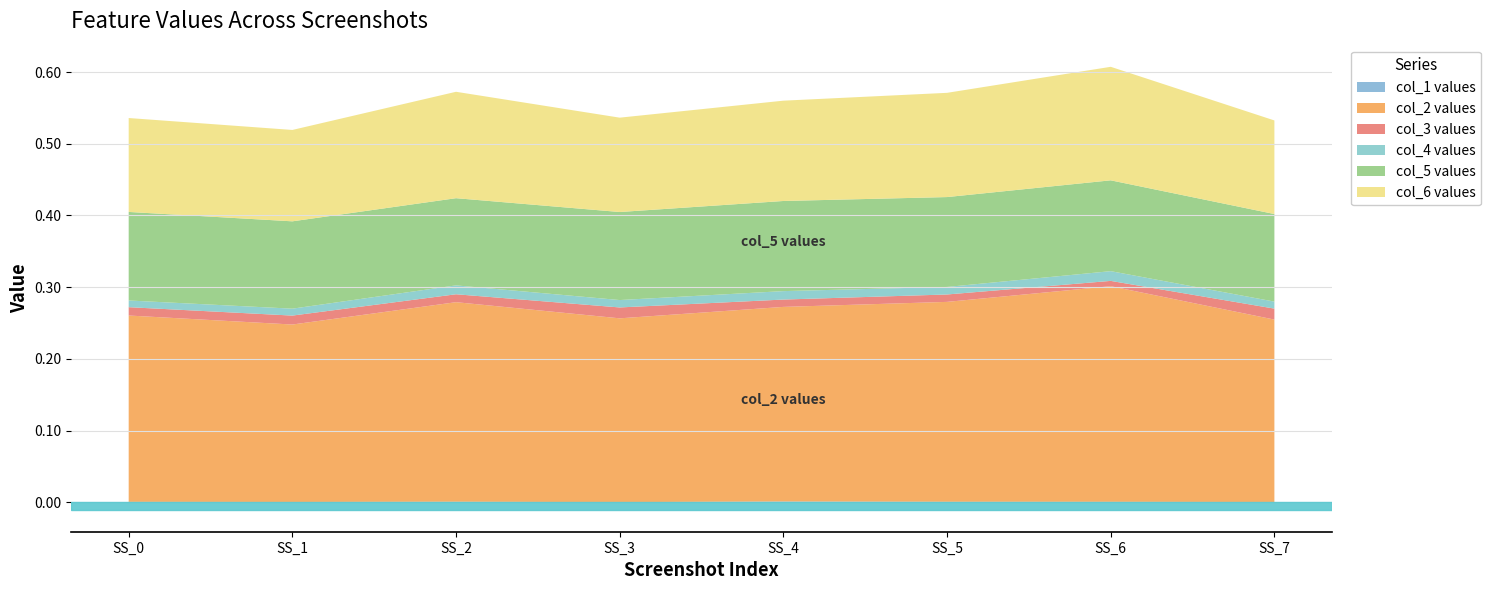

Reading right to left, extract all data points from this chart.

col_1: Screenshot_7=0.0	Screenshot_6=0.0	Screenshot_5=0.0	Screenshot_4=0.0	Screenshot_3=0.0	Screenshot_2=0.0	Screenshot_1=0.0	Screenshot_0=0.0
col_2: Screenshot_7=0.3	Screenshot_6=0.3	Screenshot_5=0.3	Screenshot_4=0.3	Screenshot_3=0.3	Screenshot_2=0.3	Screenshot_1=0.2	Screenshot_0=0.3
col_3: Screenshot_7=0.0	Screenshot_6=0.0	Screenshot_5=0.0	Screenshot_4=0.0	Screenshot_3=0.0	Screenshot_2=0.0	Screenshot_1=0.0	Screenshot_0=0.0
col_4: Screenshot_7=0.0	Screenshot_6=0.0	Screenshot_5=0.0	Screenshot_4=0.0	Screenshot_3=0.0	Screenshot_2=0.0	Screenshot_1=0.0	Screenshot_0=0.0
col_5: Screenshot_7=0.1	Screenshot_6=0.1	Screenshot_5=0.1	Screenshot_4=0.1	Screenshot_3=0.1	Screenshot_2=0.1	Screenshot_1=0.1	Screenshot_0=0.1
col_6: Screenshot_7=0.1	Screenshot_6=0.2	Screenshot_5=0.1	Screenshot_4=0.1	Screenshot_3=0.1	Screenshot_2=0.1	Screenshot_1=0.1	Screenshot_0=0.1